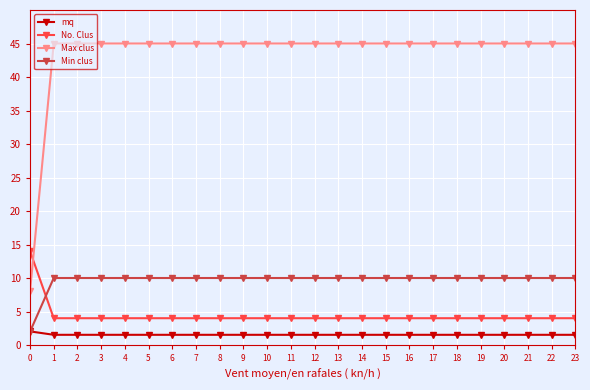

Rank the series by their maximum value, from highest to lowest.

Max clus, No. Clus, Min clus, mq